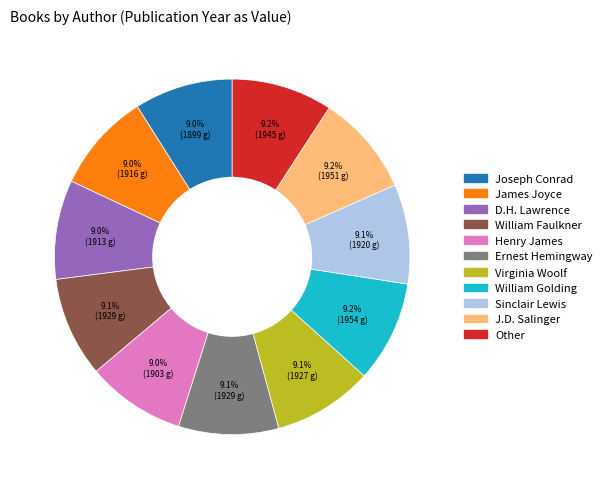

Is there a majority slice in this chart?

No